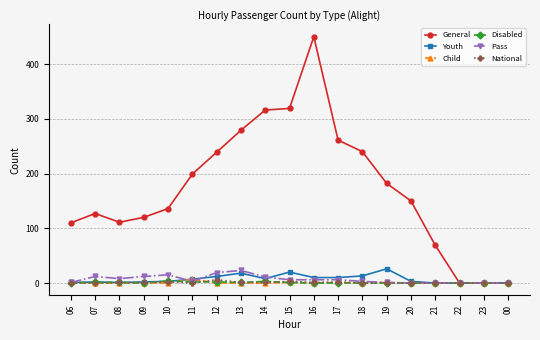

Is it true that Pass equals 6 at 17?

True